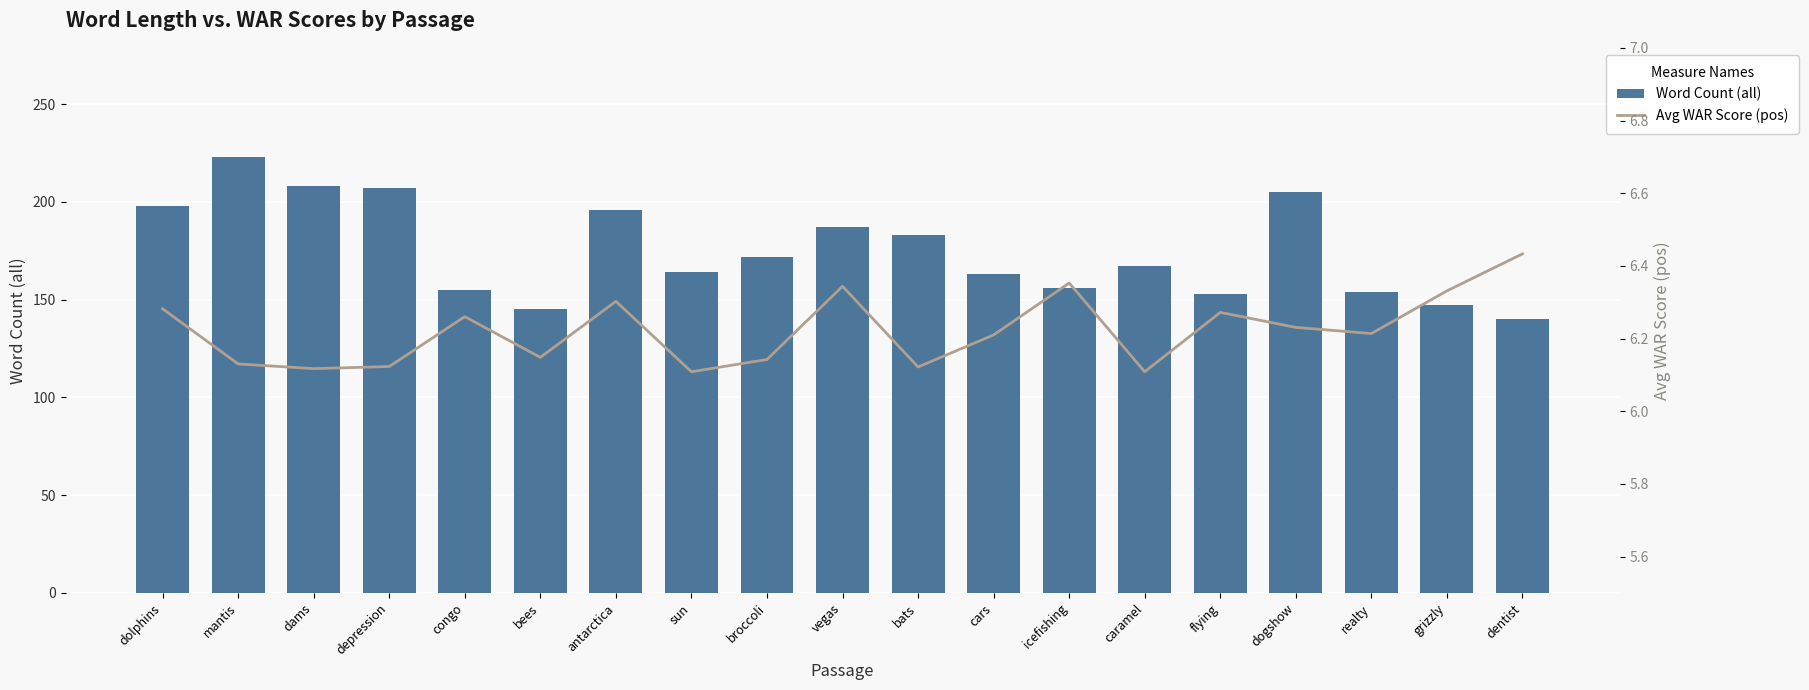

At how many categories does at least one series exceed 54?

19